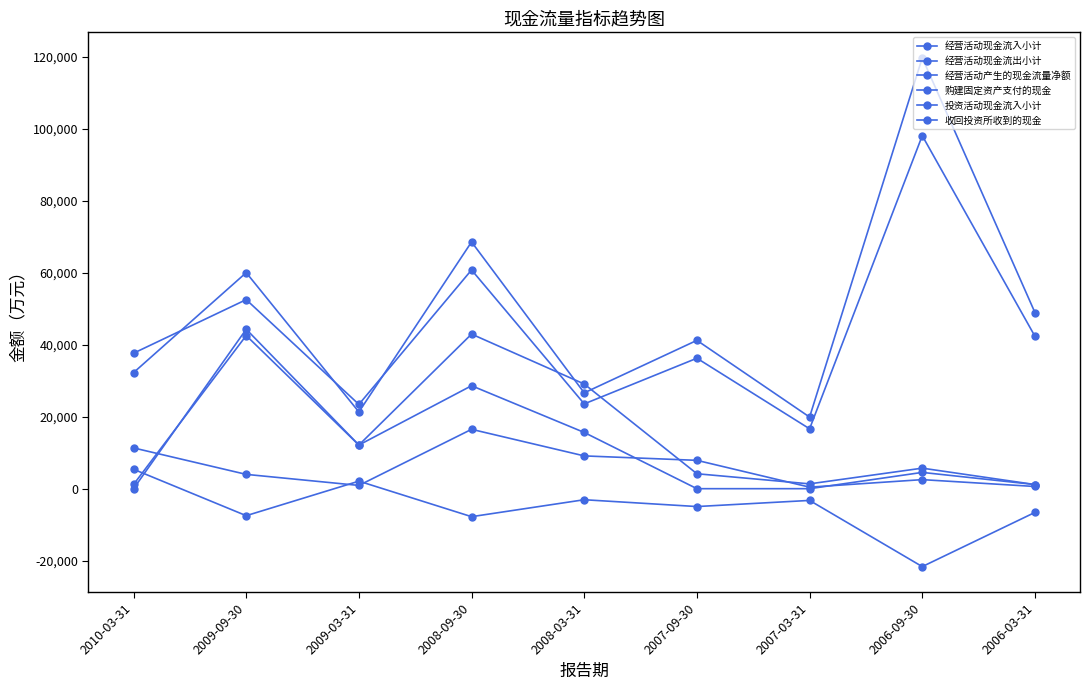

Between 2007-09-30 and 2006-09-30, which series saw the biggest shift?

经营活动现金流出小计